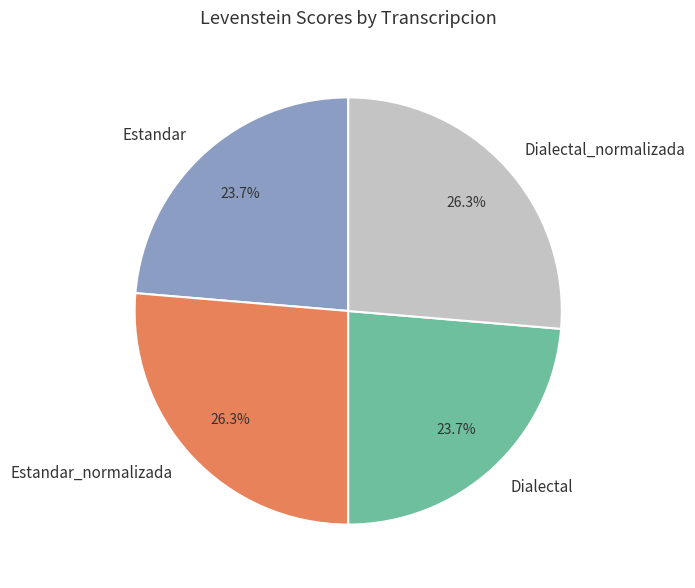

To the nearest percent, what is the difference between the Dialectal and Dialectal_normalizada slice percentages?

3%